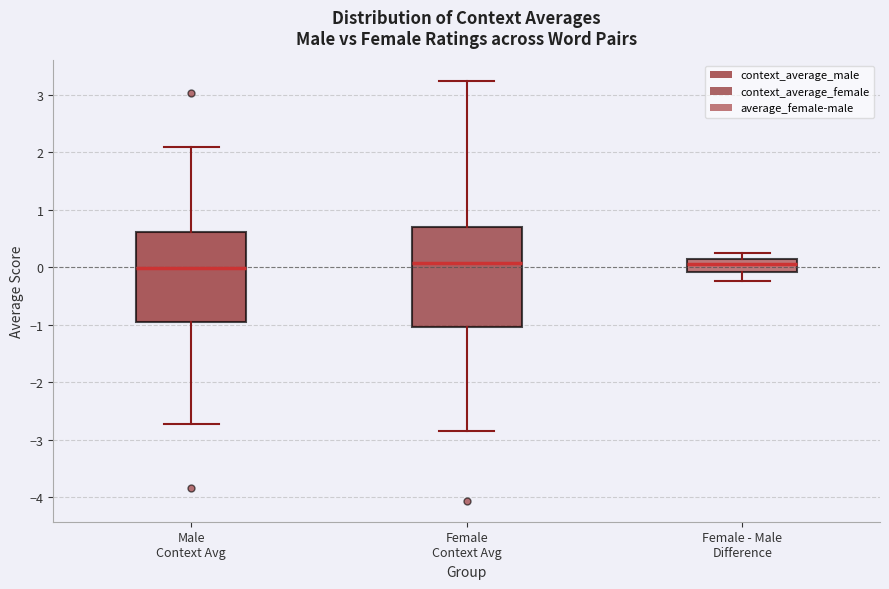

Reading left to right, transcribe this box plot: for each box, give where its median line is, the range the box spans, and where its two whiskers end, as read against the y-axis. The values are not printed on the chart, so give them approximately, as read against the axis.

Male Context Avg: median 0.0, box -1.0 to 0.6, whiskers -2.7 to 2.1
Female Context Avg: median 0.1, box -1.0 to 0.7, whiskers -2.9 to 3.2
Female - Male Difference: median 0.1 (inside the box), box -0.1 to 0.1, whiskers -0.2 to 0.2